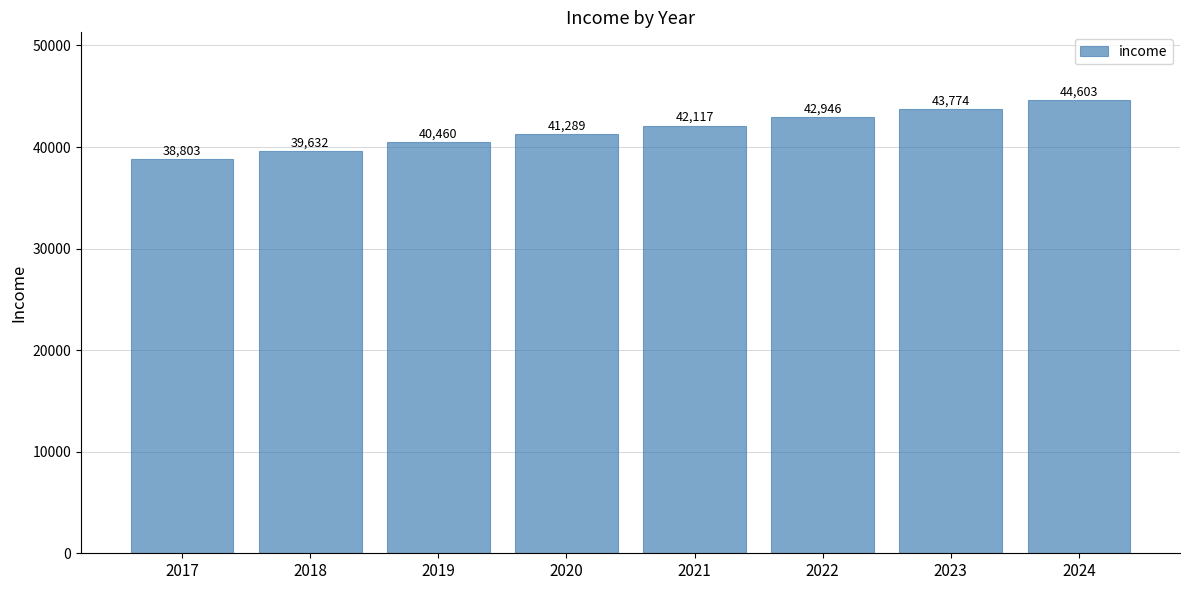

How many categories are shown in the chart?

8